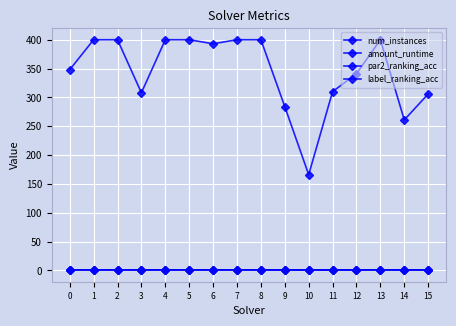

Where is the first local minimum for num_instances?

3